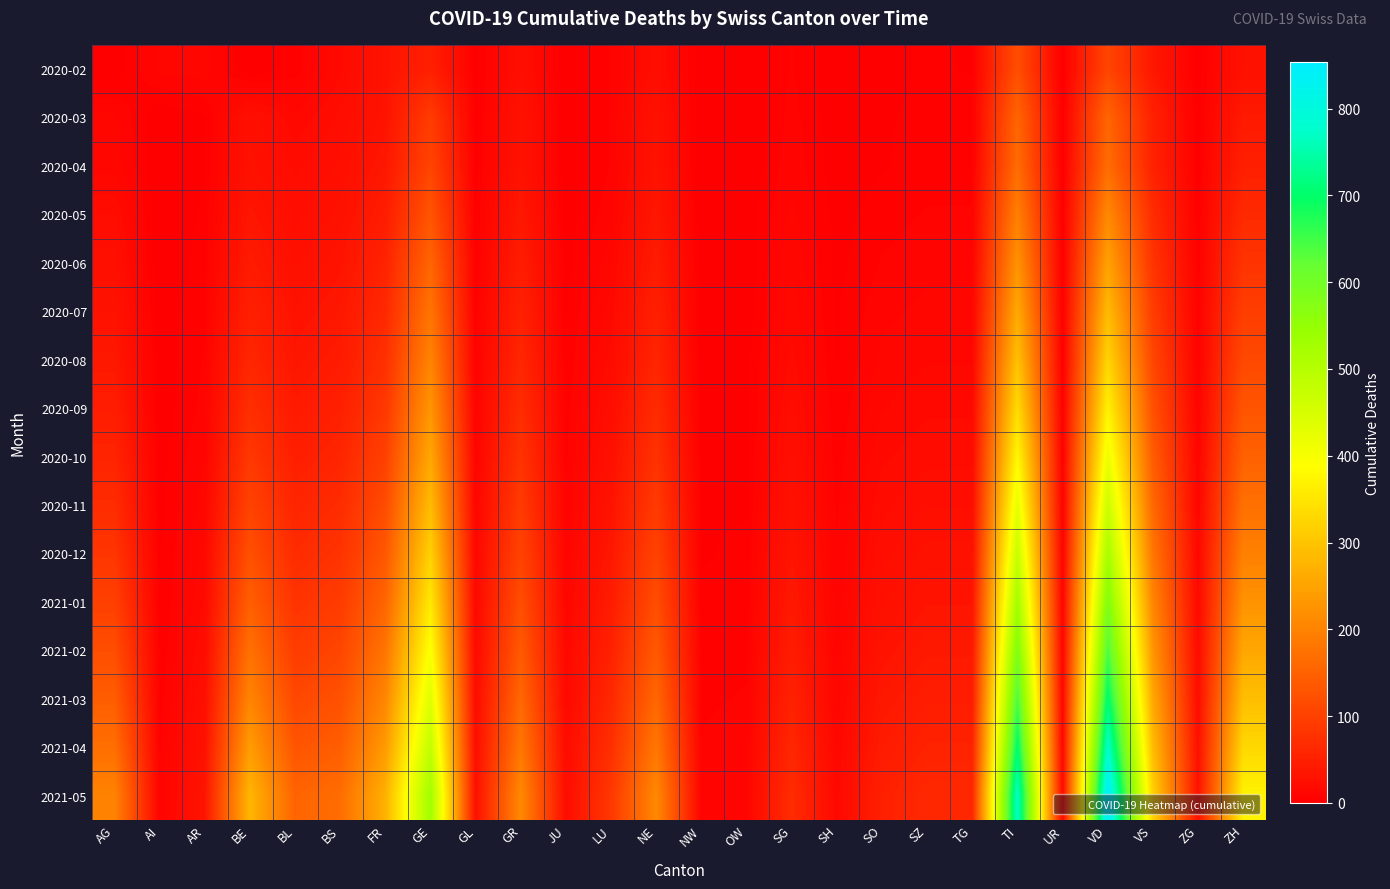

How many distinct data groups are displayed?

16